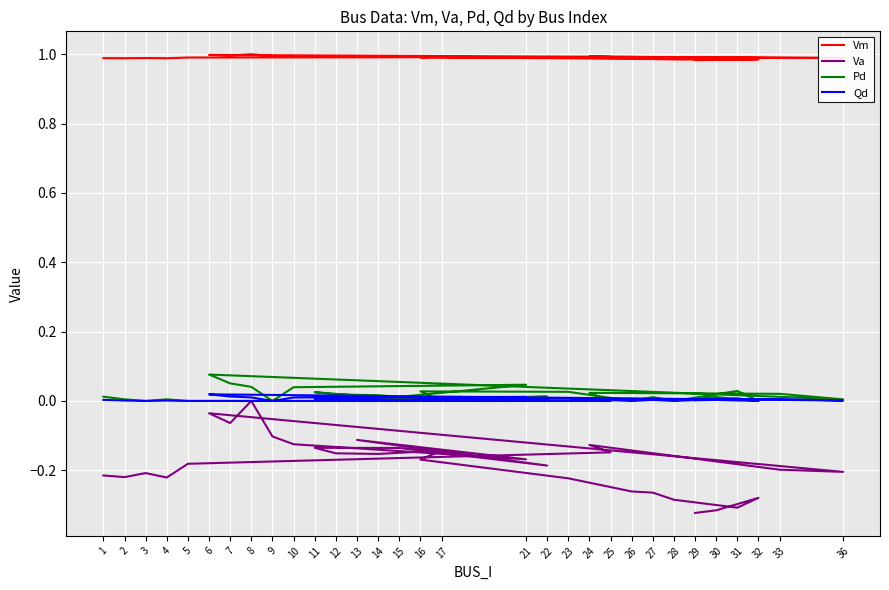

Count the Va values in the range 0 to 1.

1